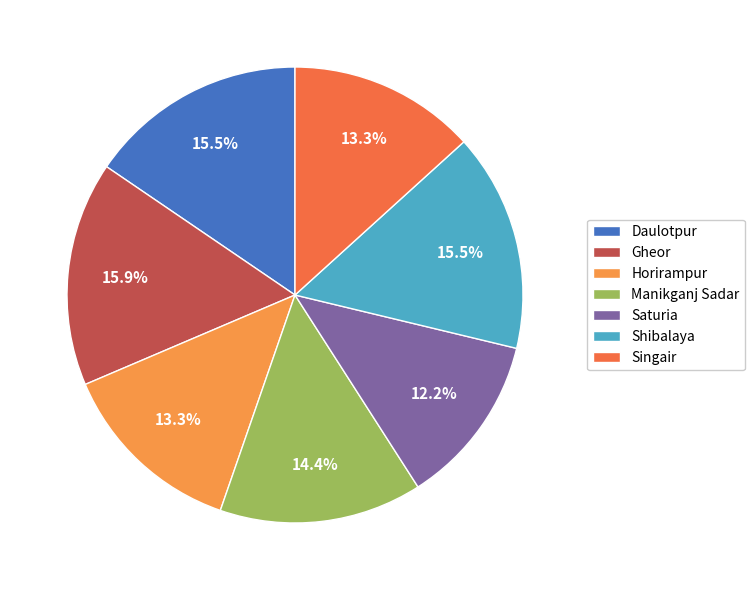

Approximately how many times larger is the value at Manikganj Sadar compared to Shibalaya?

0.9